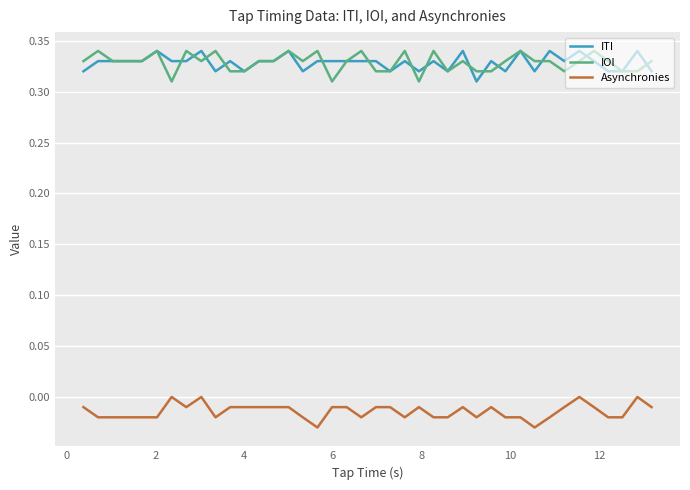

True or false: Asynchronies and ITI intersect in this chart.

False